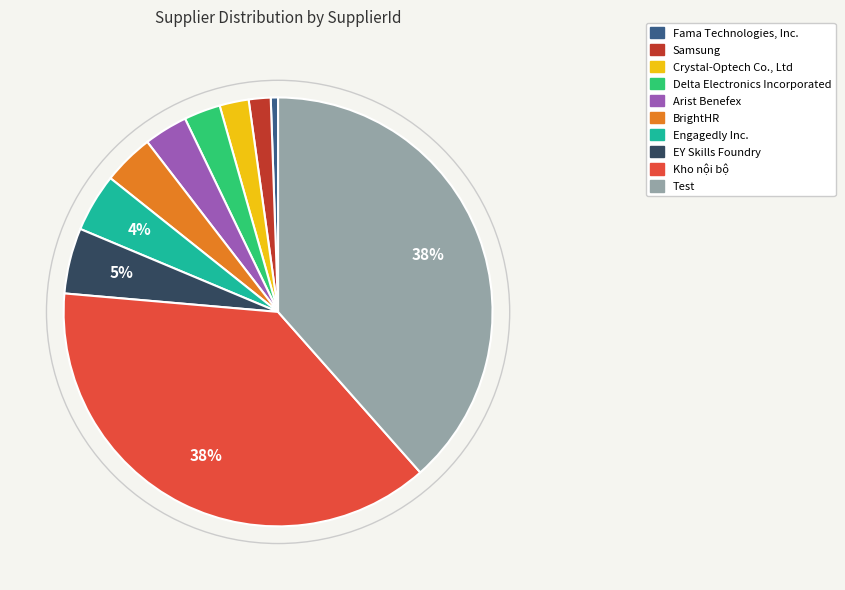

Does any single category account for the majority?

No